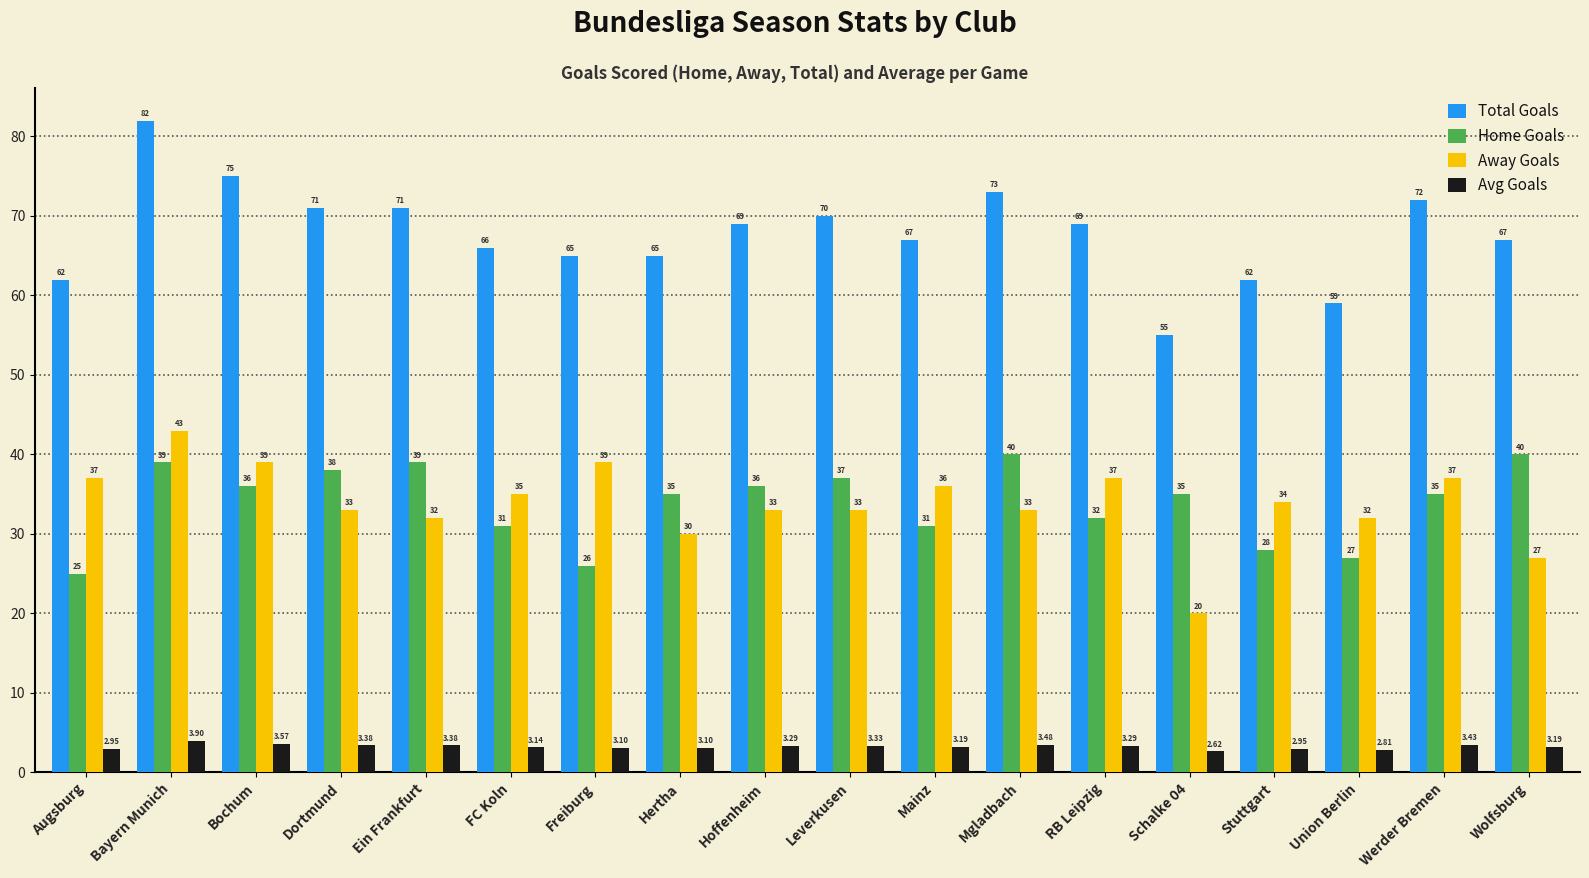

At which category is the sum across all series the highest?

Bayern Munich